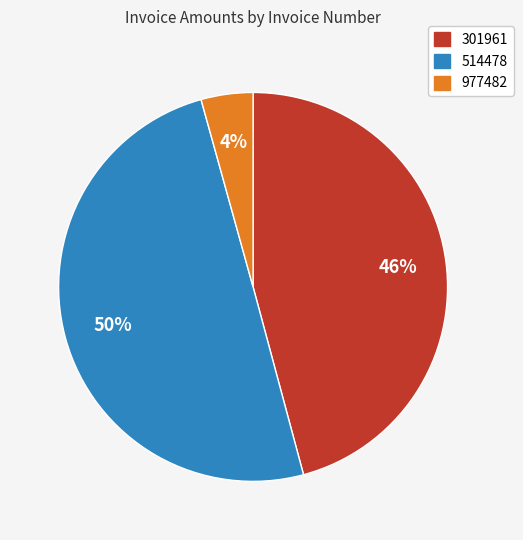

The 514478 slice represents 50% of the pie. True or false?

True